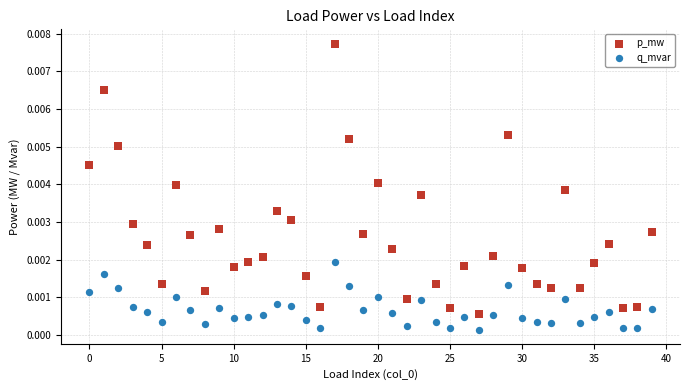

Which series has the largest Y range (max minus min)?

p_mw